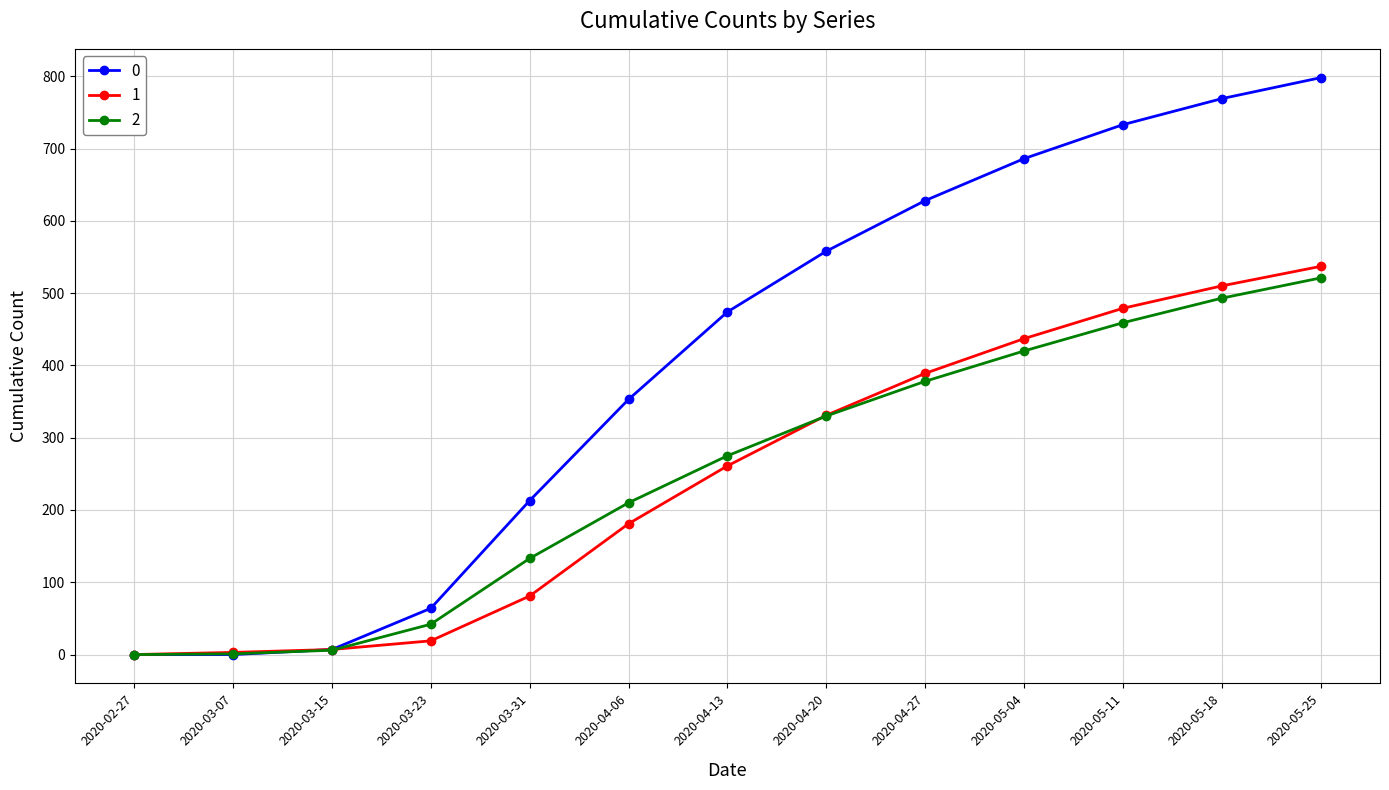

Is the value of 1 at 2020-05-18 greater than the value of 2 at 2020-05-11?

Yes